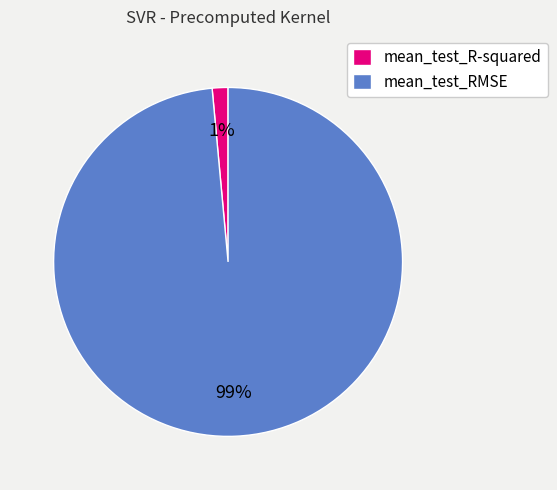

What is the smallest slice in the pie chart?

mean_test_R-squared